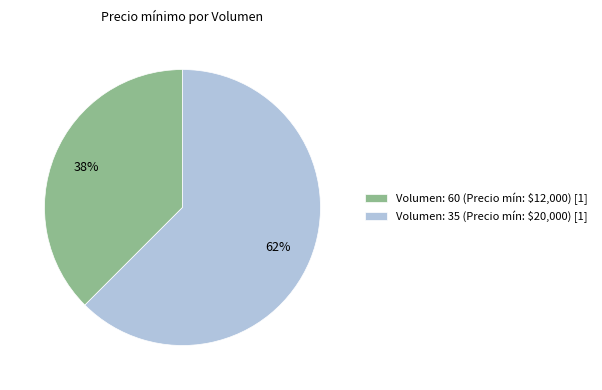

To the nearest percent, what is the average slice percentage?

50%